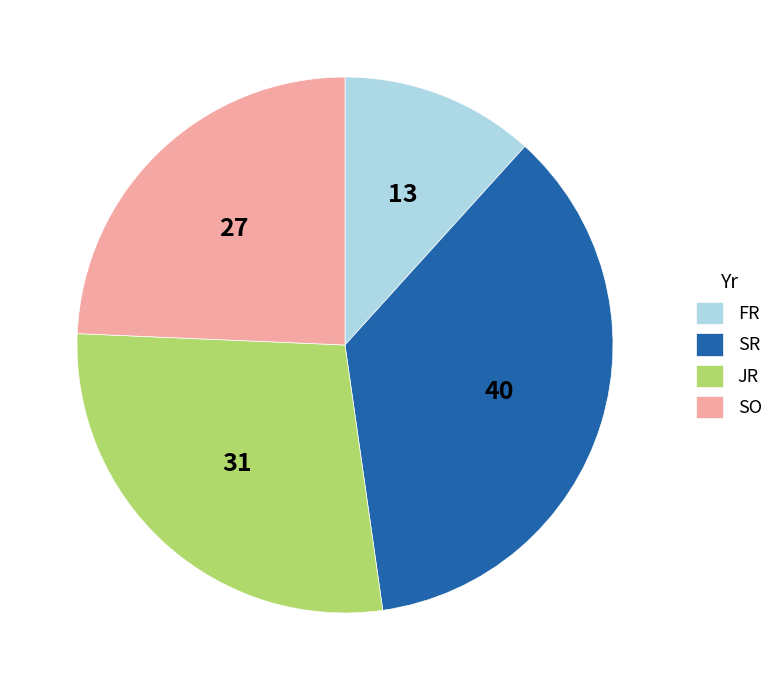

True or false: JR accounts for 28% of the total.

True